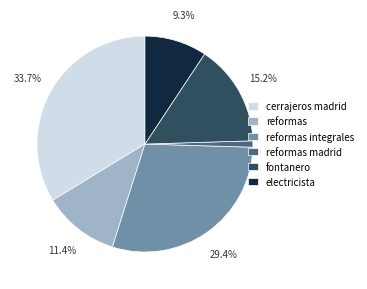

Combined, what portion of the pie is reformas integrales and fontanero?

44.6%